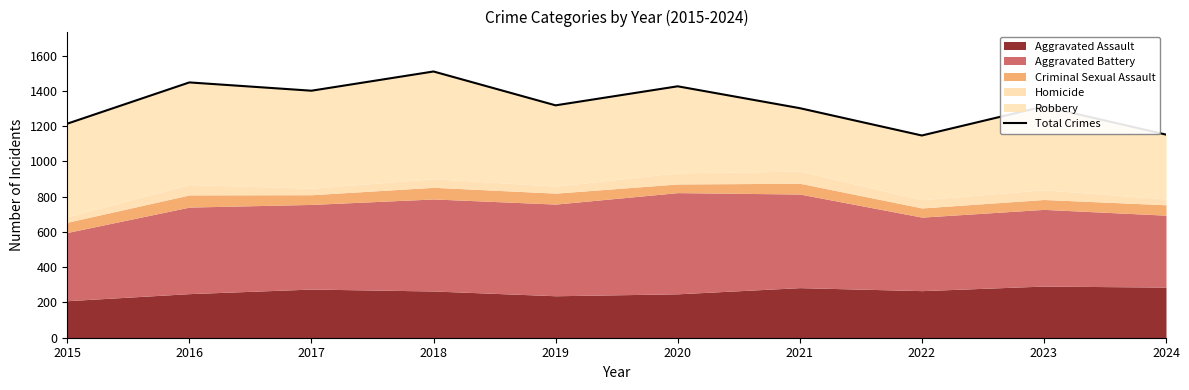

What is the maximum value shown in the chart?

1510